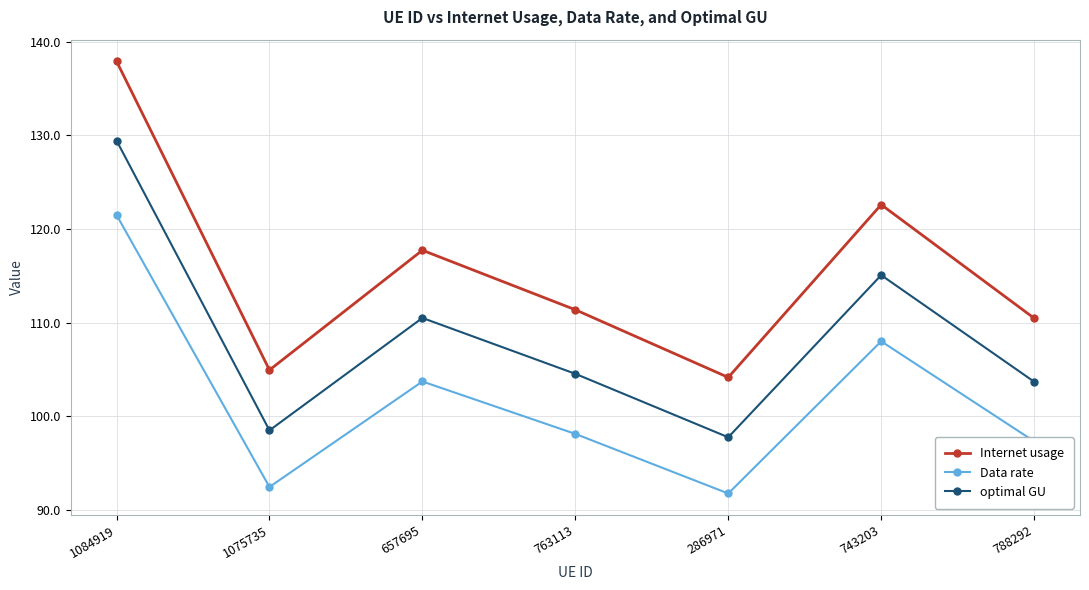

Is the value of Internet usage at 1084919 greater than the value of optimal GU at 1075735?

Yes